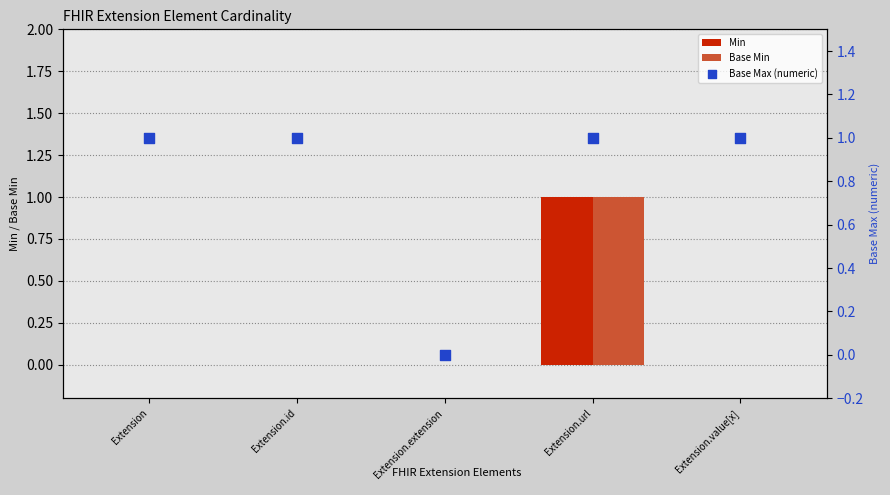

Which series reaches the minimum Y coordinate?

Min